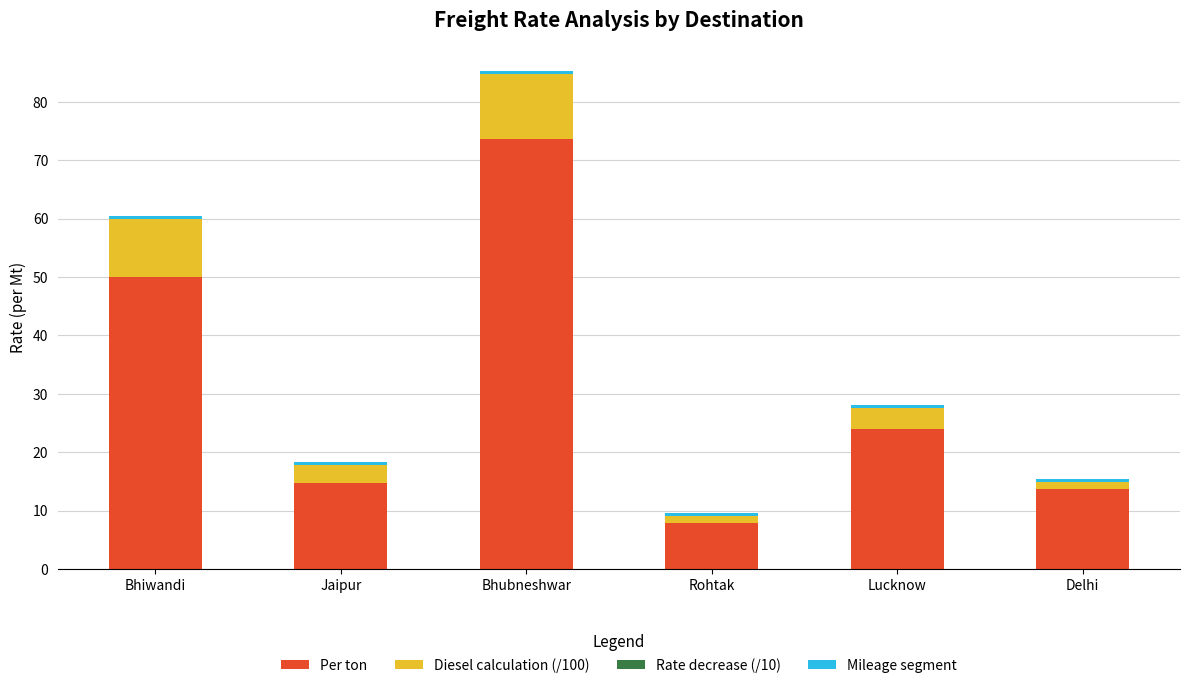

True or false: Per ton has a value of 126.5 at Bhubneshwar.

False